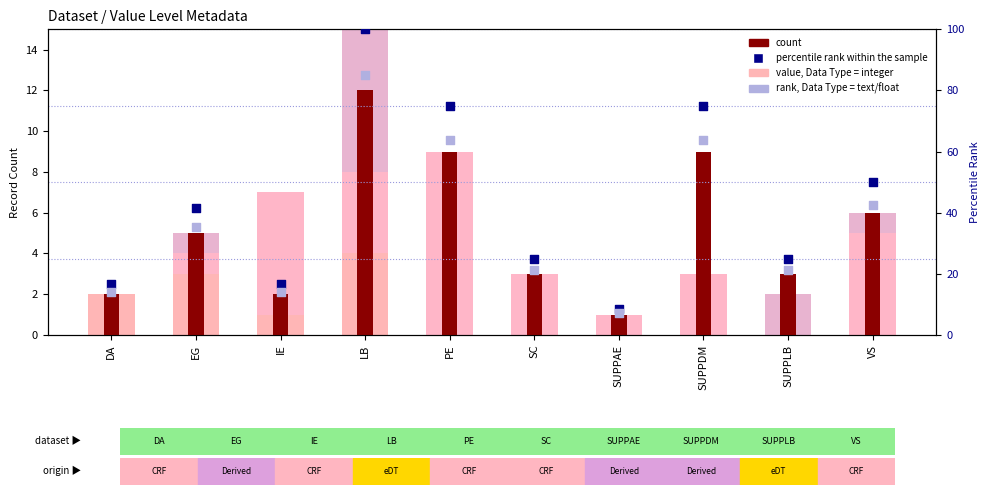

Which series has the largest Y range (max minus min)?

percentile rank within the sample